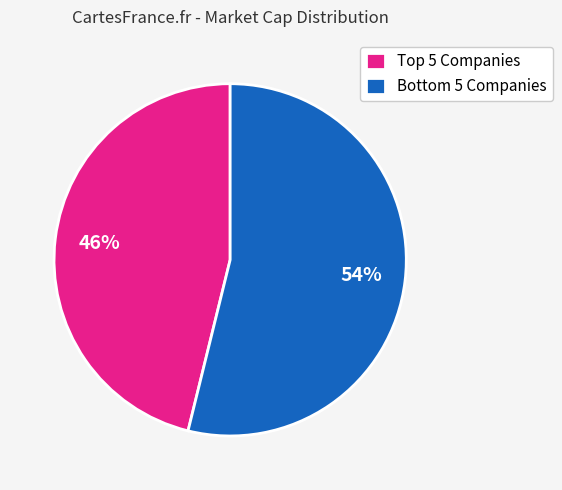

Which category accounts for the majority?

Bottom 5 Companies